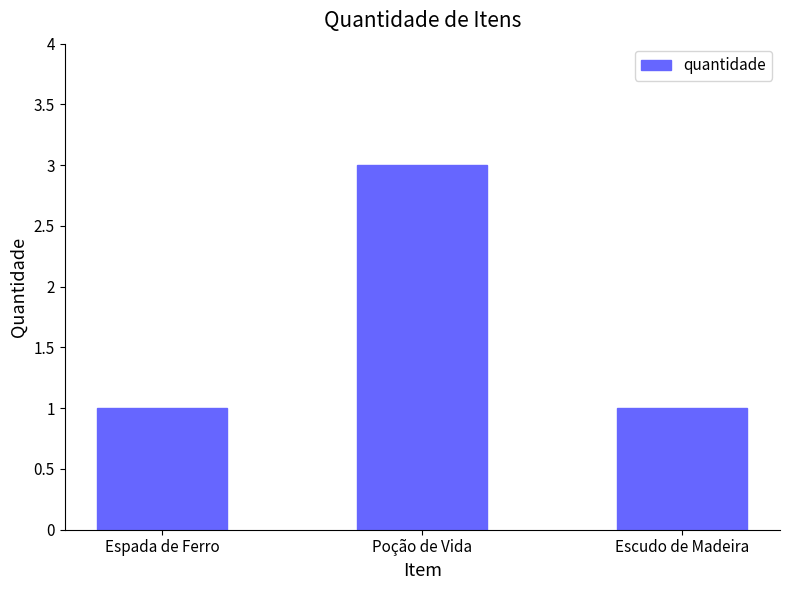

What is the difference between the values at Poção de Vida and Espada de Ferro?

2